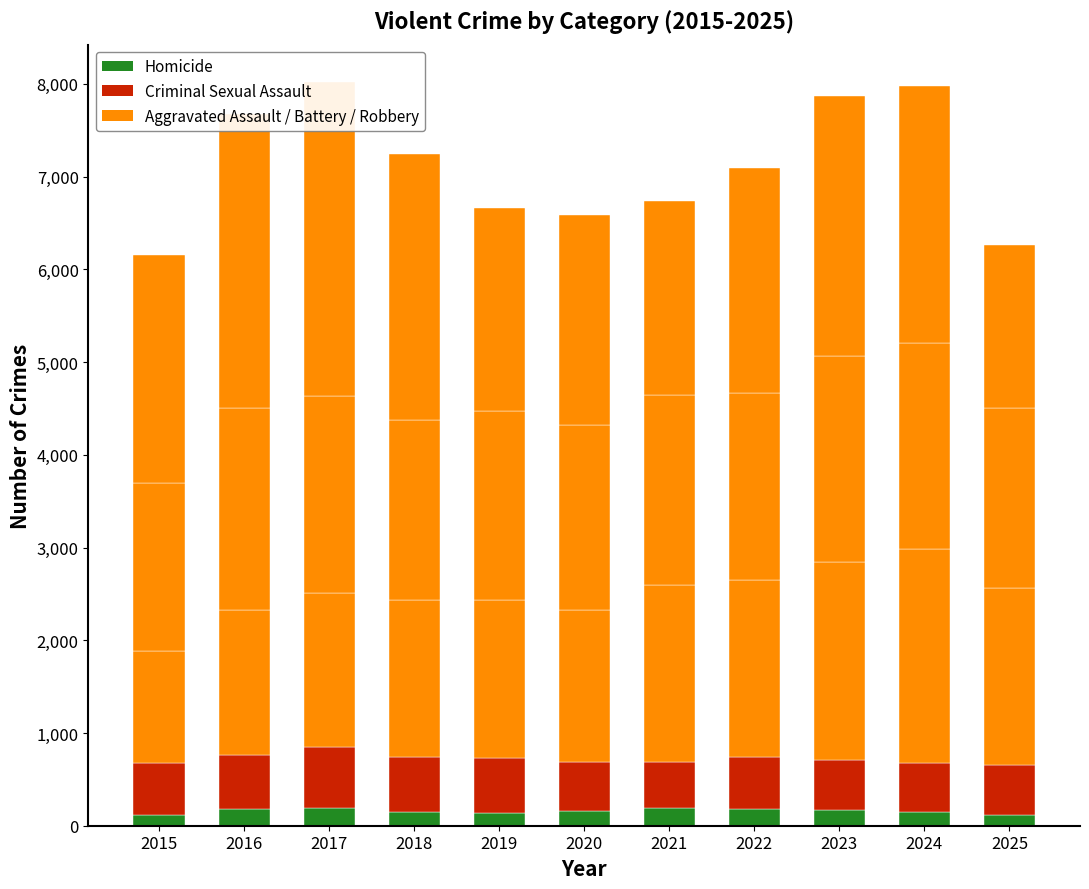

Reading left to right, extract all data points from this chart.

Homicide: 116	184	188	151	133	159	187	183	169	151	113
Criminal Sexual Assault: 558	582	660	592	594	531	500	554	541	522	540
Aggravated Assault: 1210	1555	1664	1693	1704	1632	1904	1914	2138	2310	1911
Aggravated Battery: 1812	2186	2121	1942	2044	2001	2055	2014	2222	2219	1938
Robbery: 2459	3173	3390	2870	2182	2263	2086	2424	2801	2780	1763